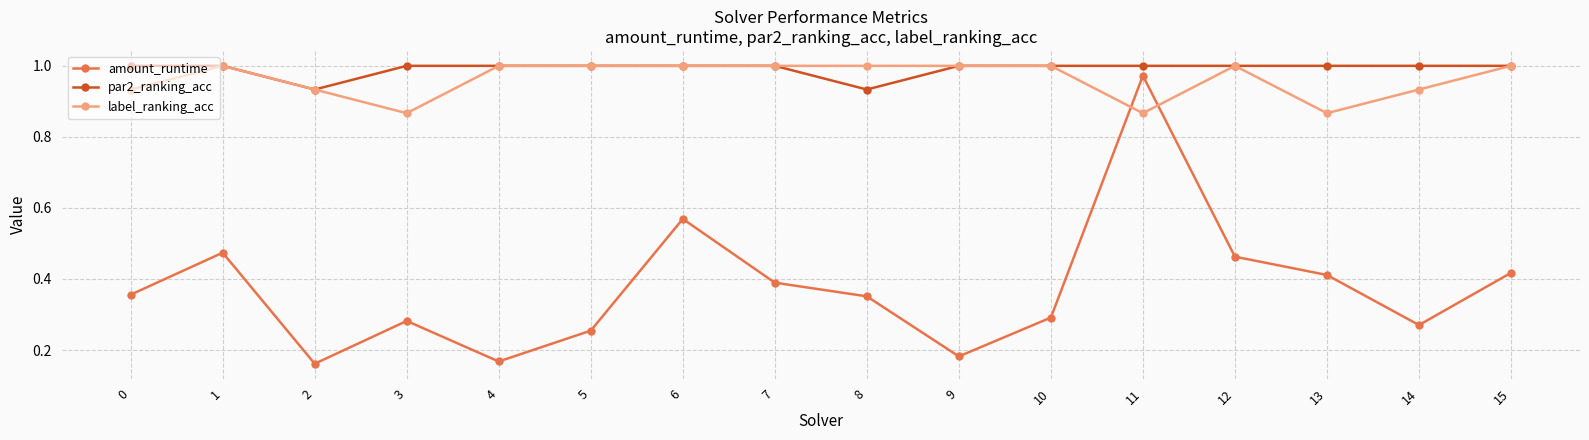

Which series has the widest spread of values?

amount_runtime